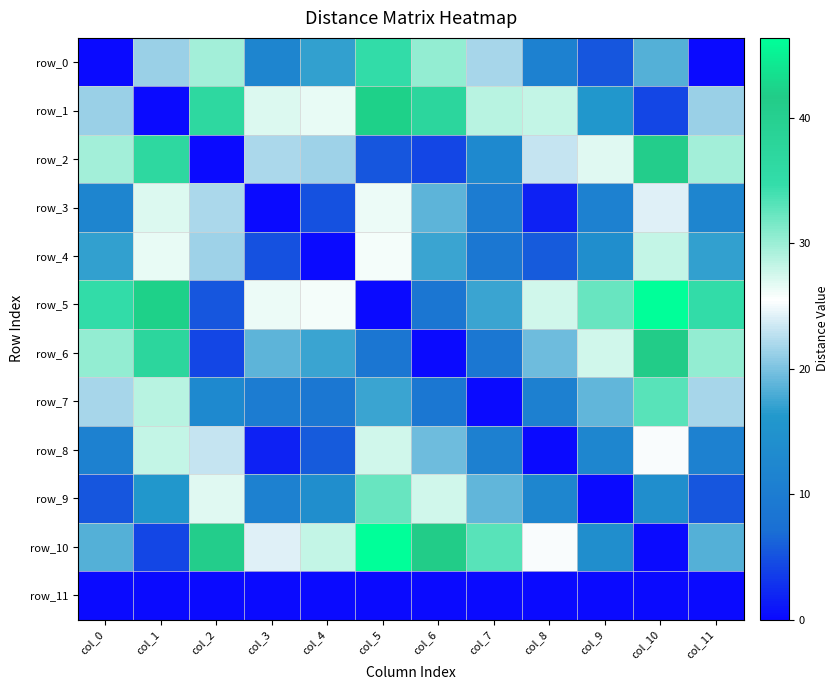

How many positive values does the row_6 series have?

11